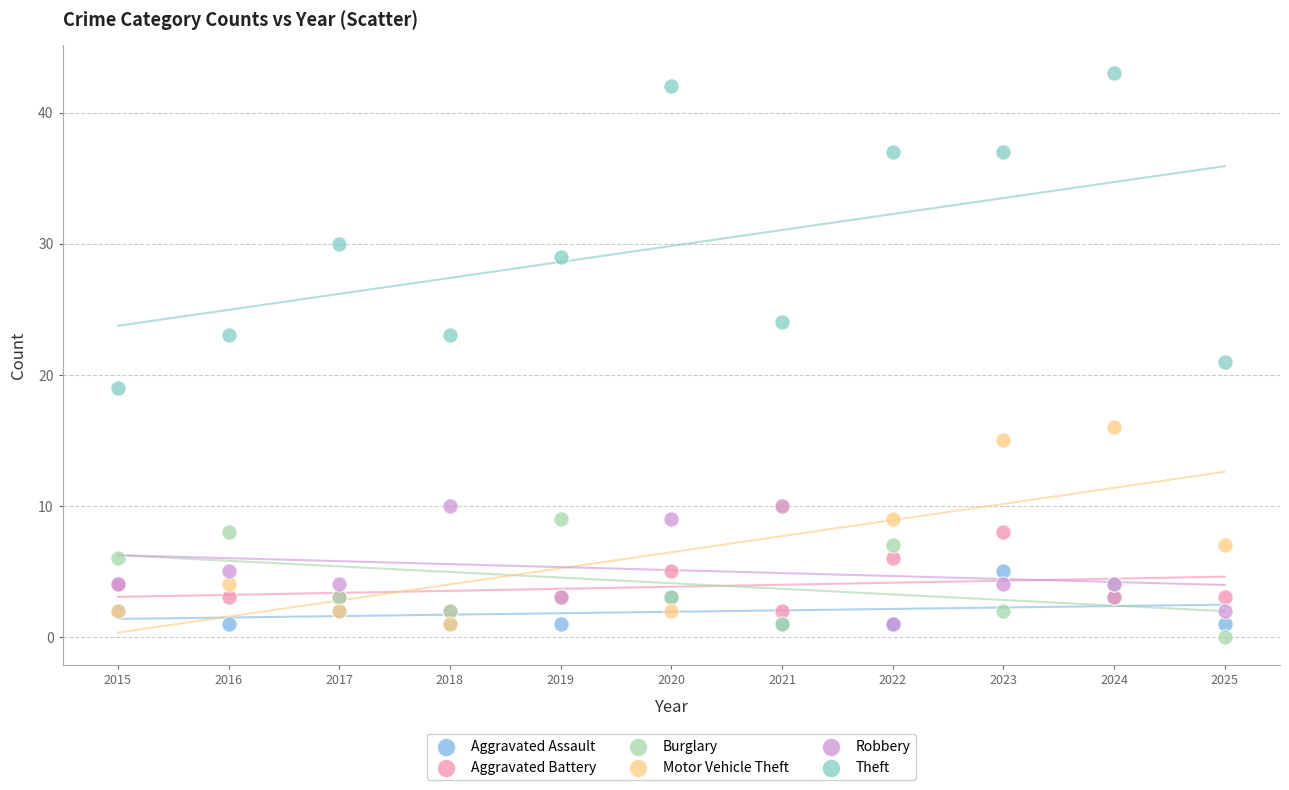

In the Theft series, what Y value is closest to 31?

30